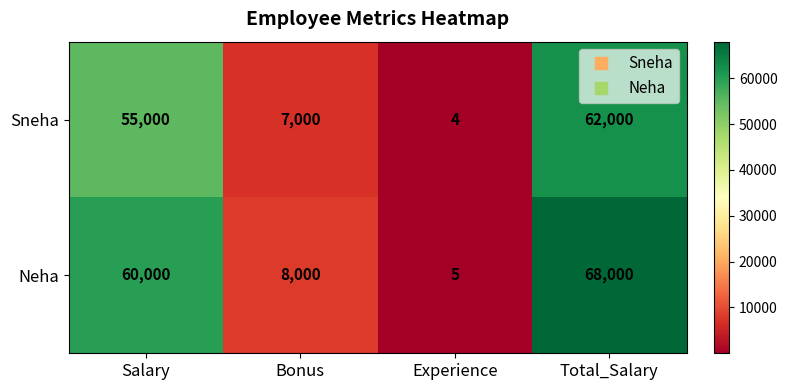

What is the difference between the second highest and second lowest values in the Neha series?

52000